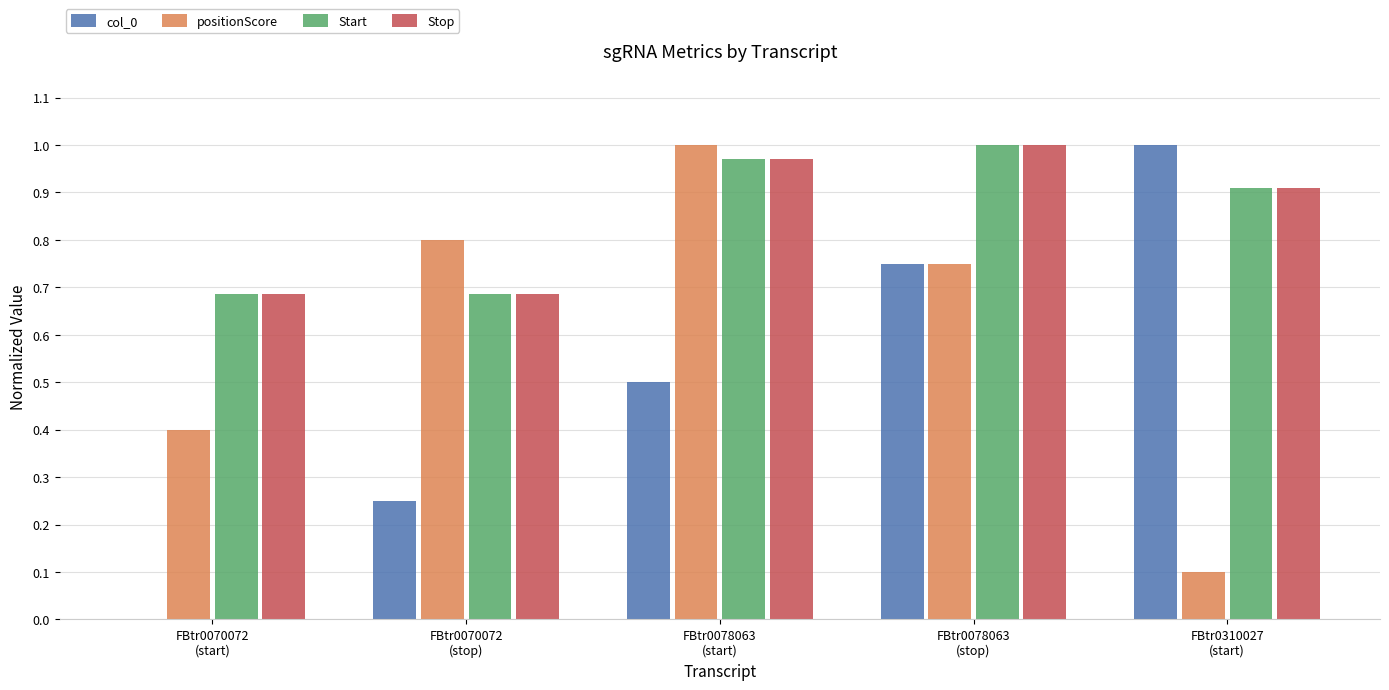

What is the sum of all Start values?

4.3